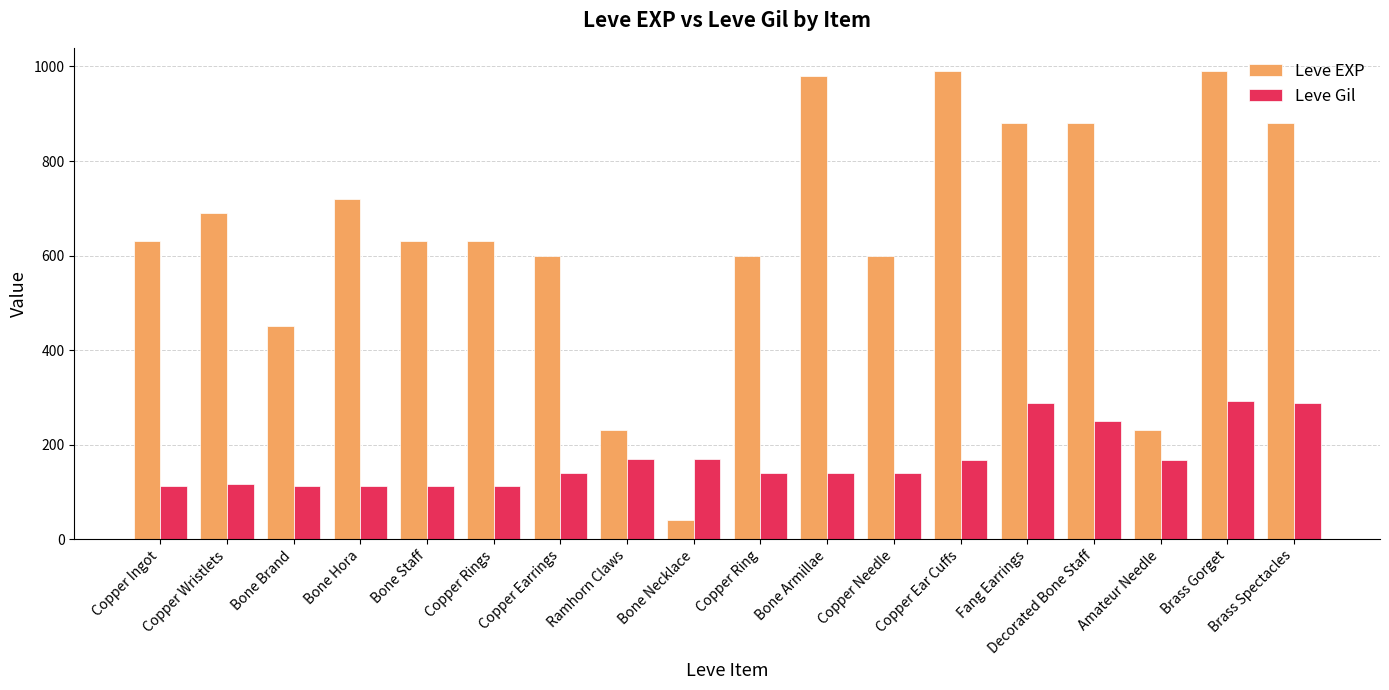

What is the value of the Leve Gil bar at the 10th from the left?

139